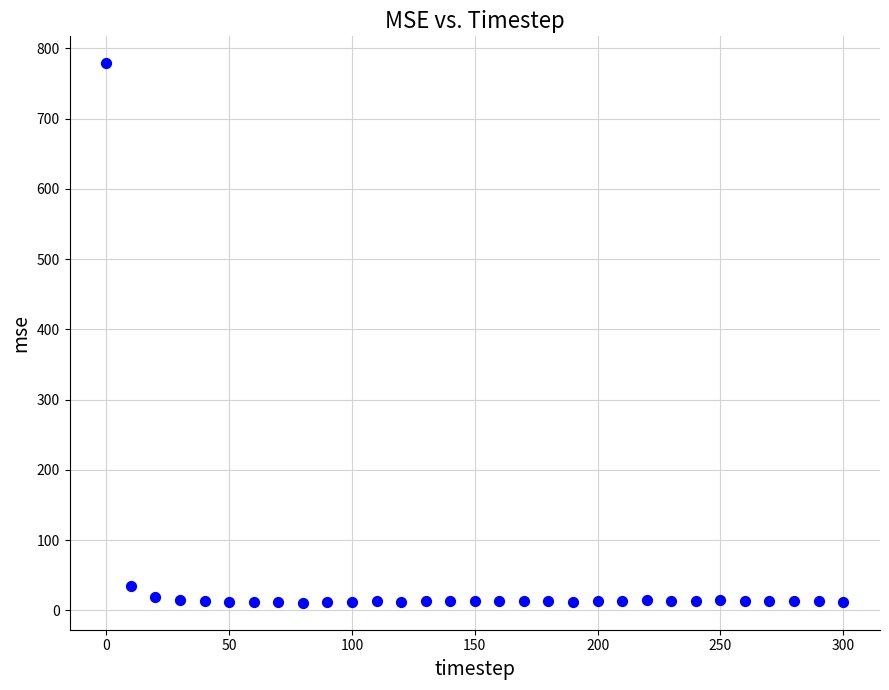

What is the range of X values (max minus min)?

300.0